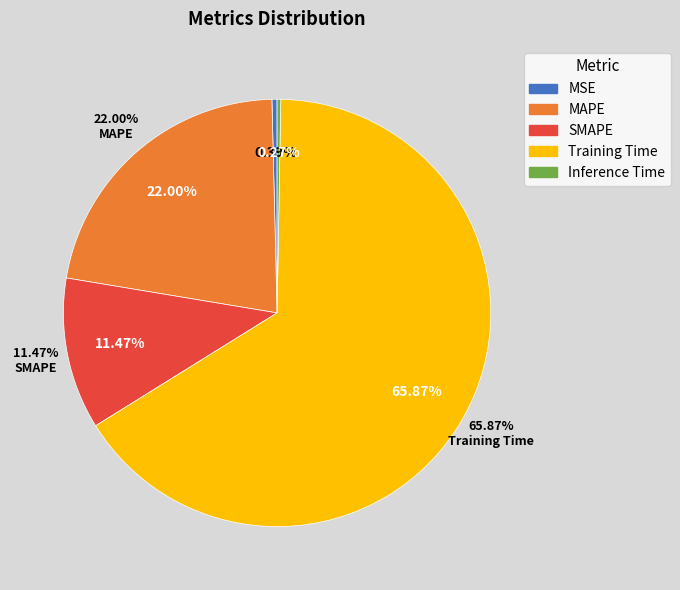

How many segments does this pie chart have?

5